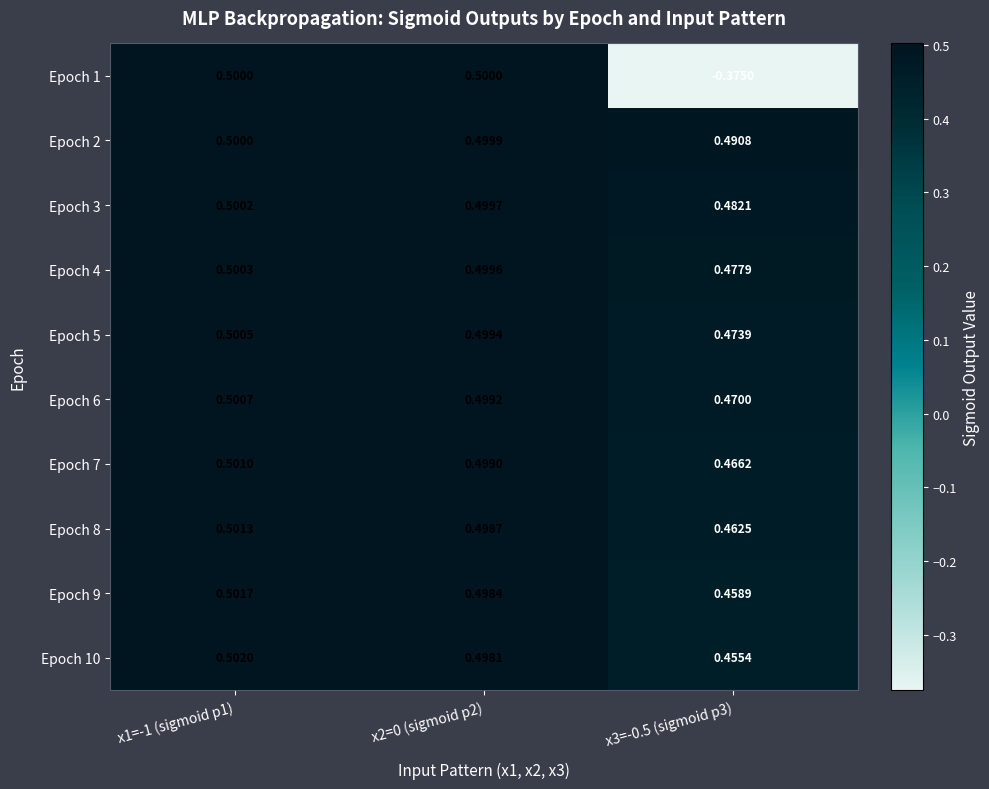

Is the value of Epoch 6 at x1=-1 (sigmoid p1) greater than the value of Epoch 2 at x3=-0.5 (sigmoid p3)?

Yes